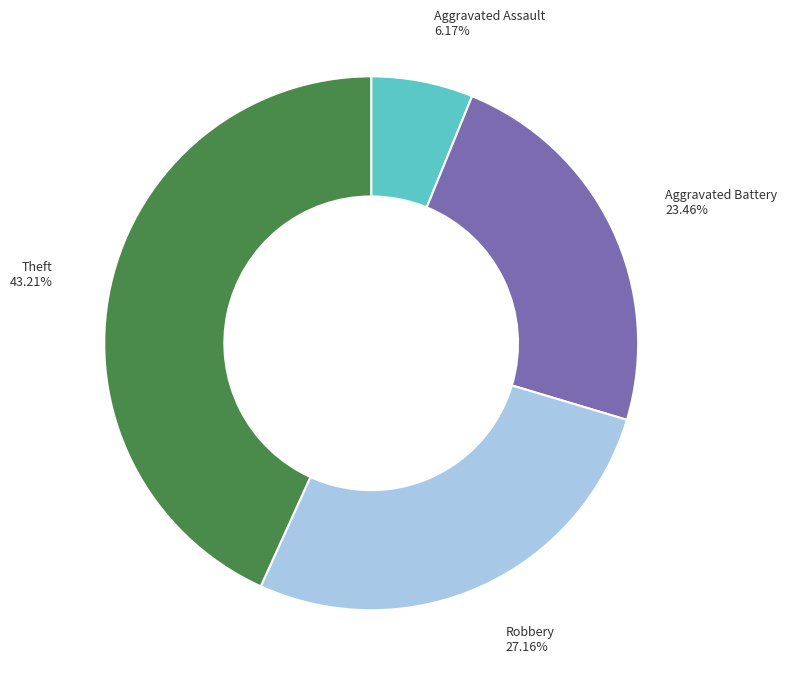

Combined, do Theft and Aggravated Battery account for over 50%?

Yes